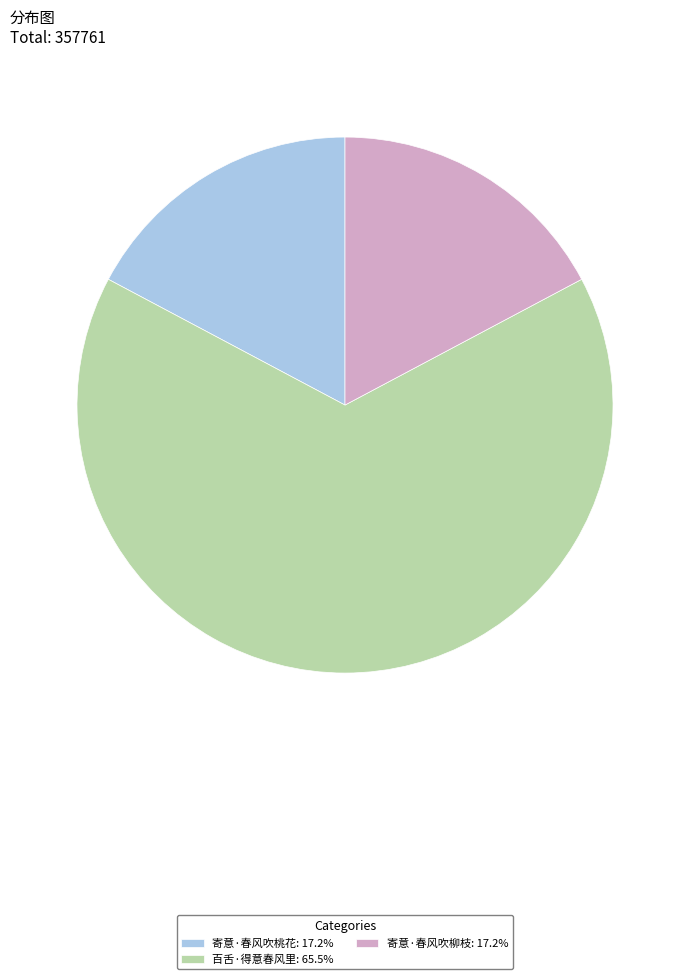

How many slices are in this pie chart?

3